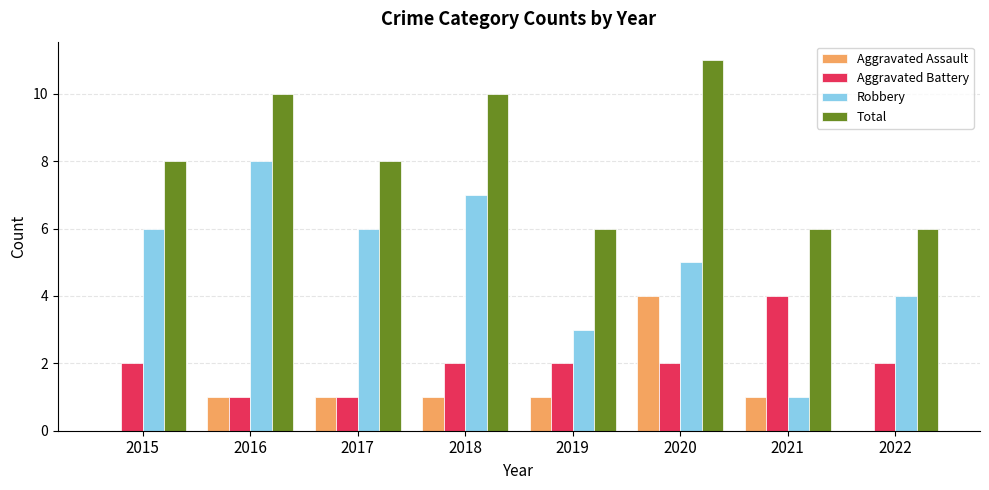

Is the value of Aggravated Assault at 2015 greater than the value of Aggravated Battery at 2021?

No